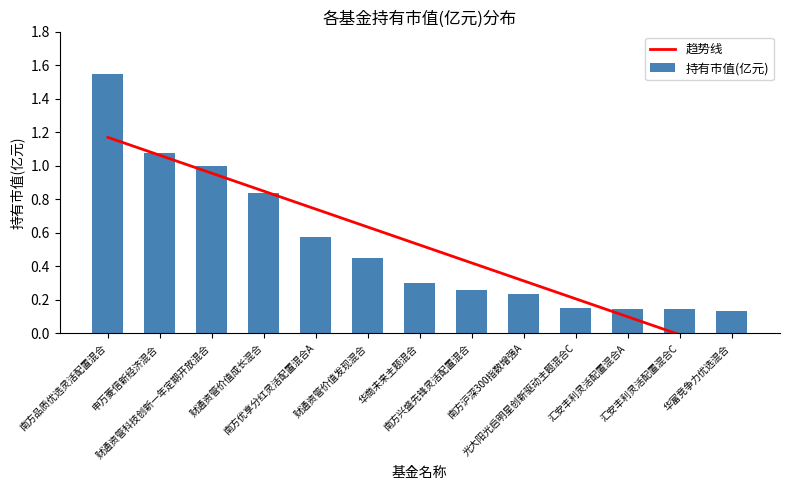

The 持有市值(亿元) series shows 0.2 at 南方优享分红灵活配置混合A. True or false?

False